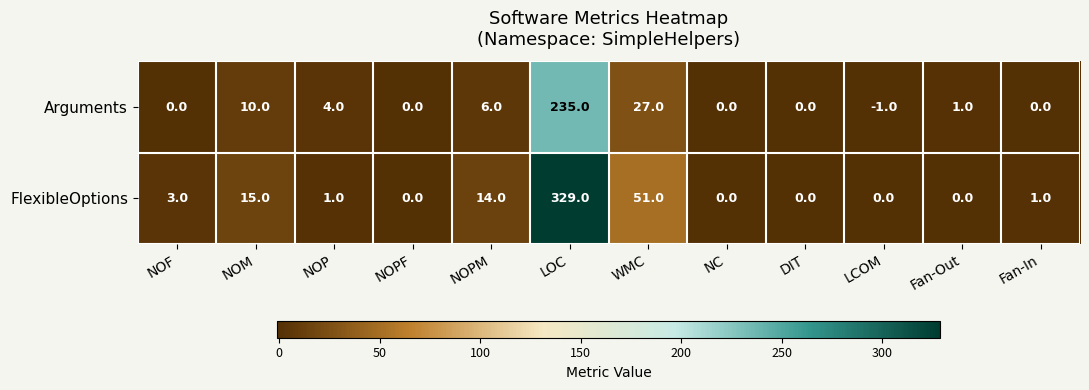

The Arguments series shows 107 at NC. True or false?

False